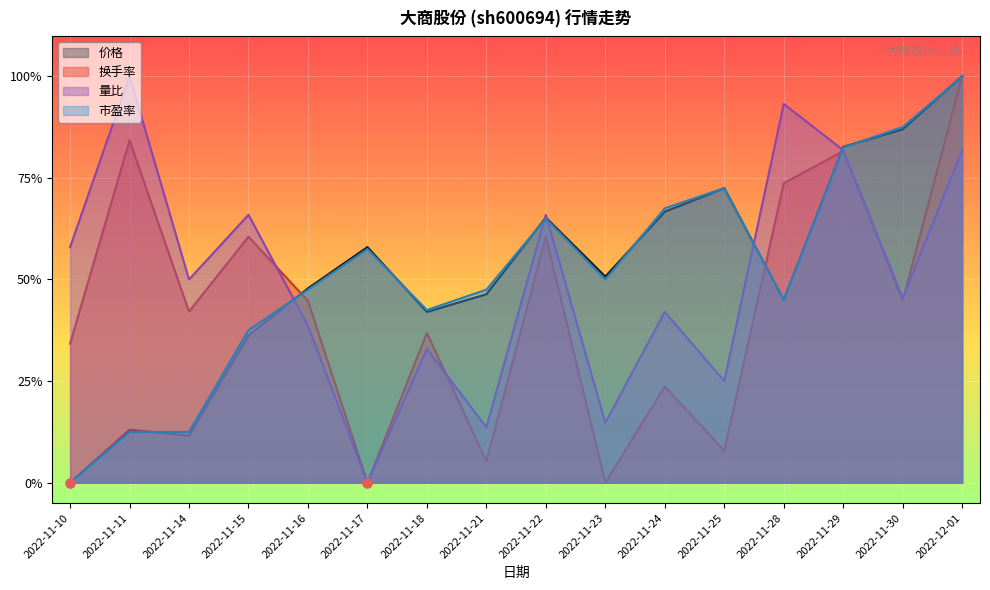

Which series has the largest Y range (max minus min)?

量比